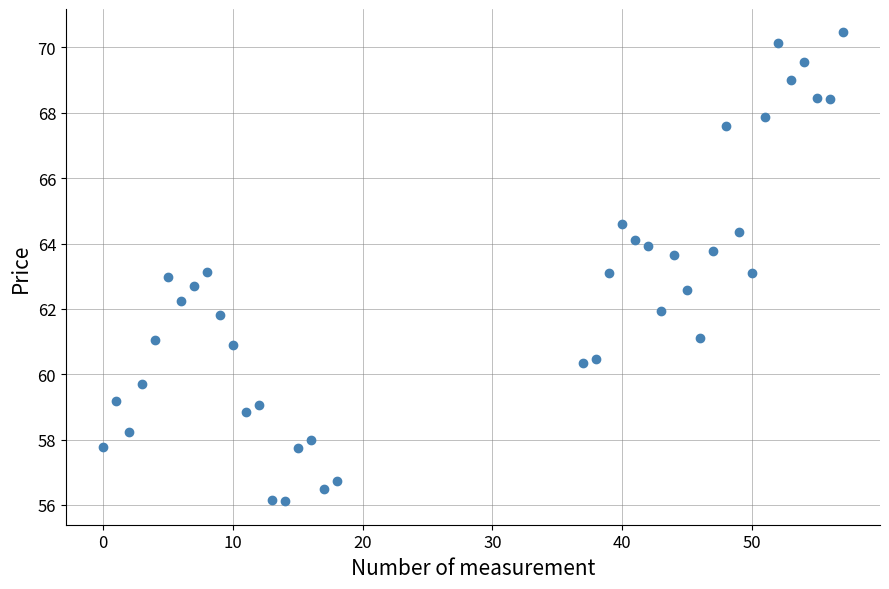

What is the range of X values (max minus min)?

57.0